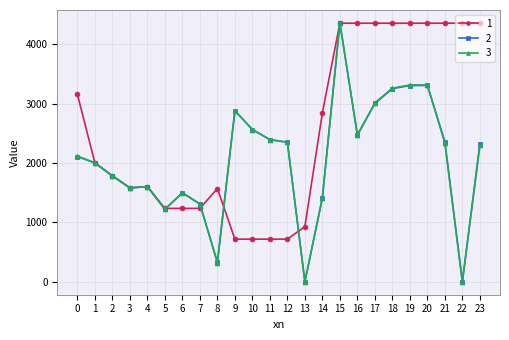

What is the lowest value of the 1 series?

718.2